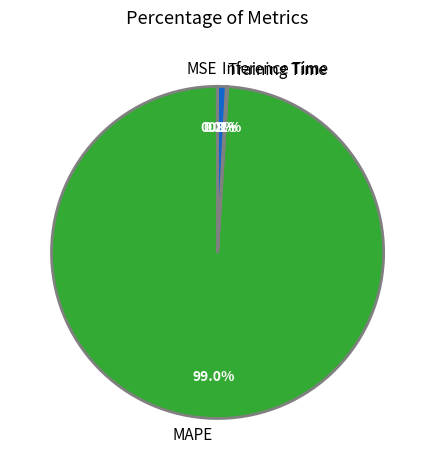

What is the majority slice?

MAPE